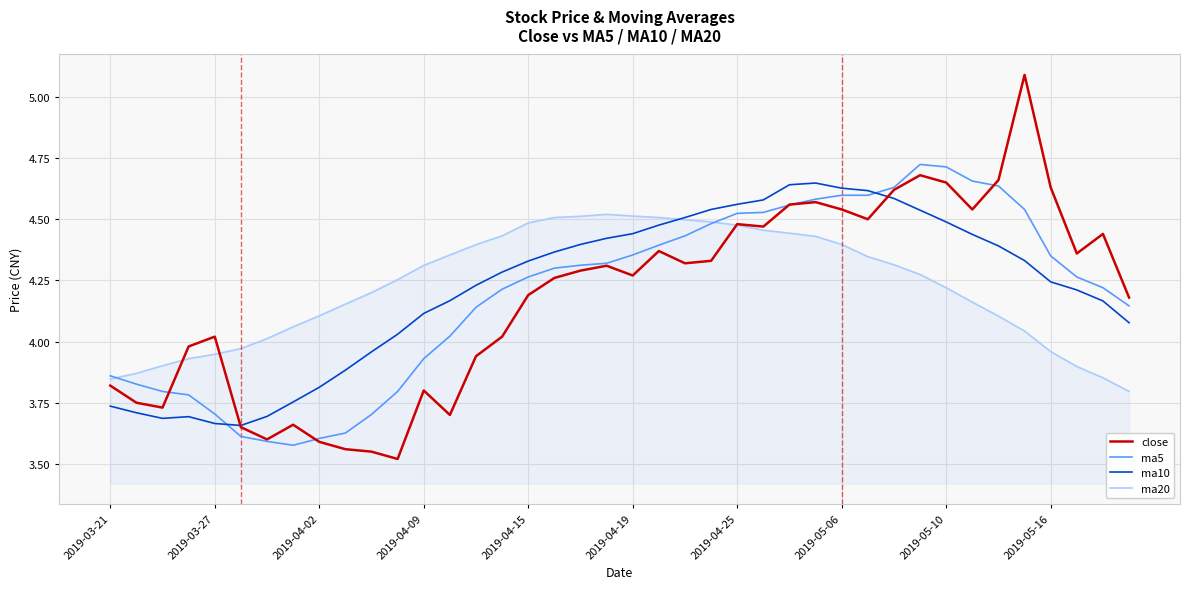

Rank the series by their maximum value, from lowest to highest.

ma20, ma10, ma5, close